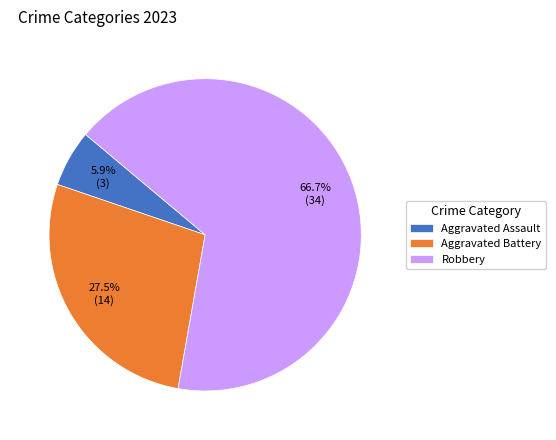

To the nearest percent, what is the difference between the largest and smallest slice percentages?

61%